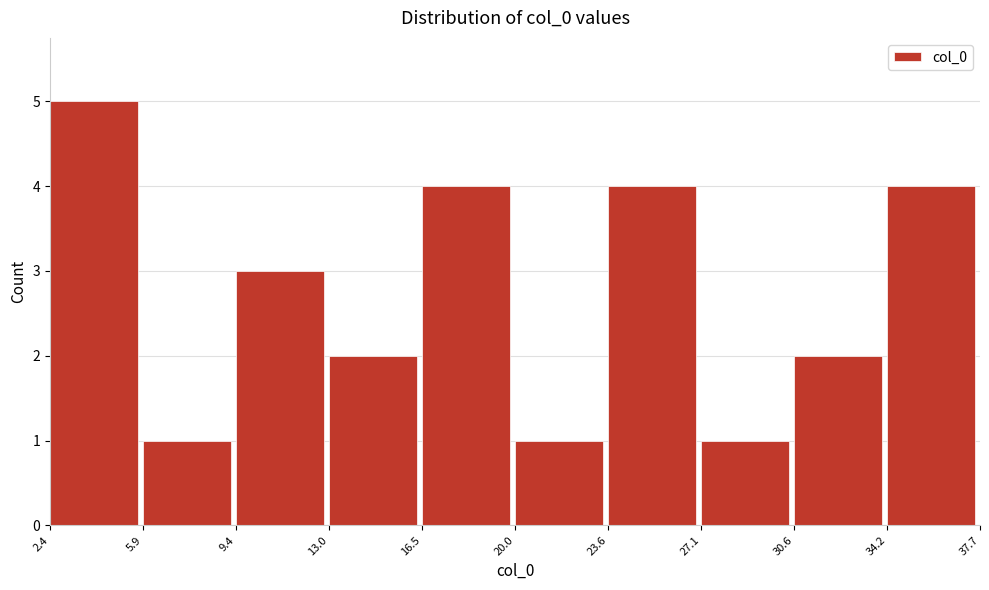

What is the height of the bar covering 2.4 to 5.9 on the x-axis? The values are not printed on the chart, so give them approximately, as read against the axis.

5